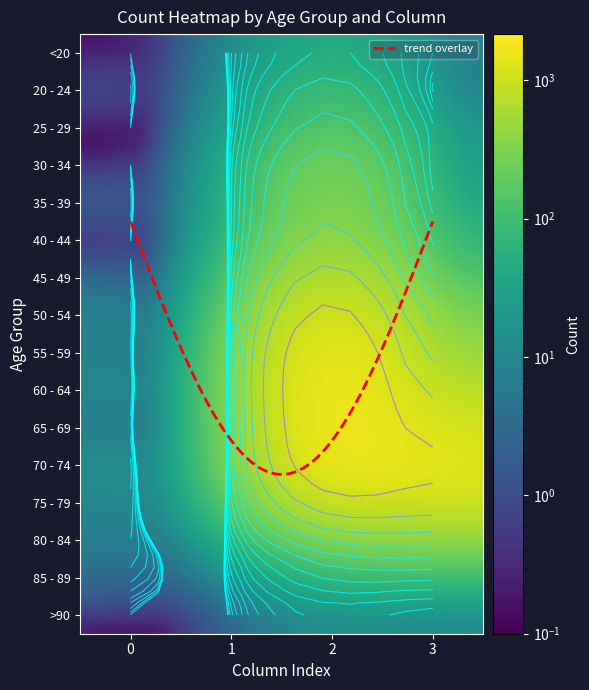

At 2, list the series in order from smallest to largest.

>90, <20, 85 - 89, 20 - 24, 25 - 29, 80 - 84, 30 - 34, 35 - 39, 40 - 44, 45 - 49, 75 - 79, 50 - 54, 70 - 74, 55 - 59, 65 - 69, 60 - 64